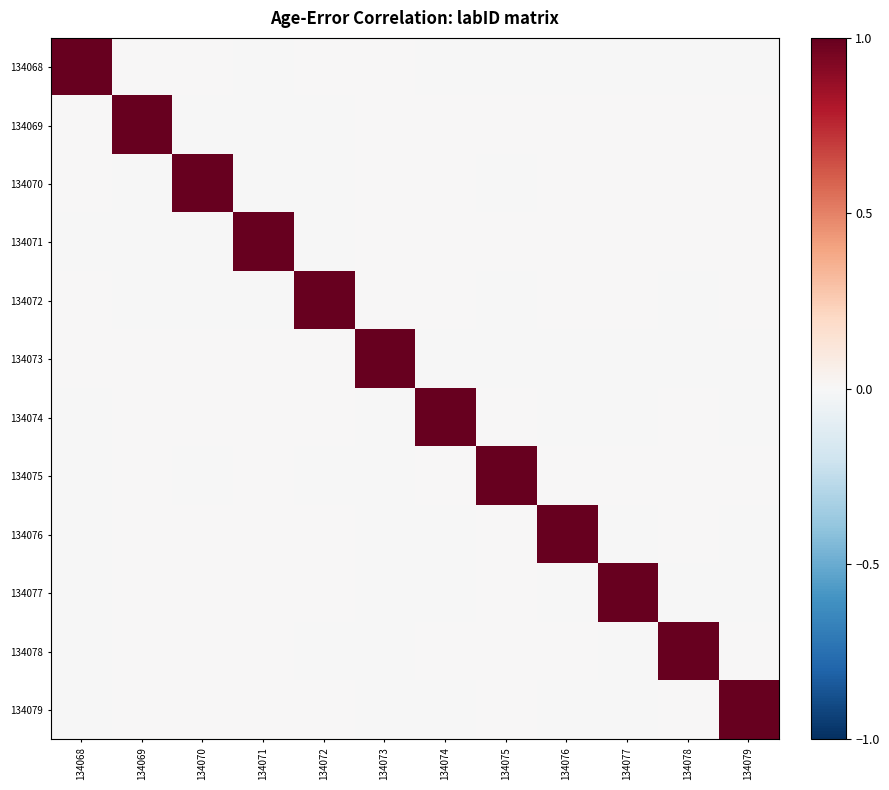

Rank the series at 134073 from highest to lowest value.

134073, 134068, 134069, 134070, 134071, 134072, 134074, 134075, 134076, 134077, 134078, 134079